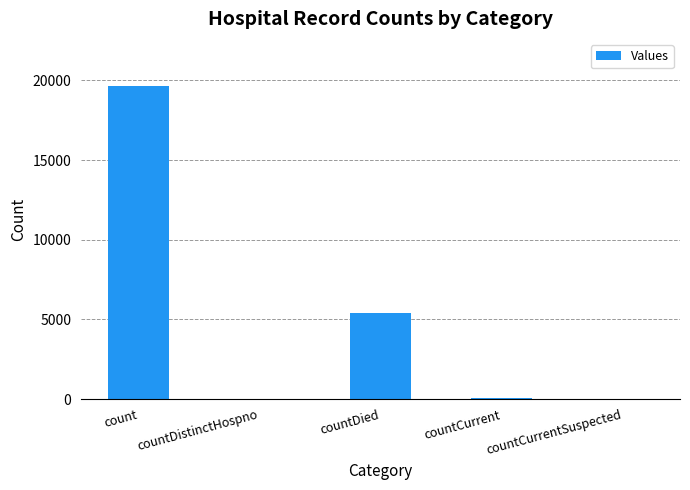

What is the change in value from count to countCurrent?

-19618